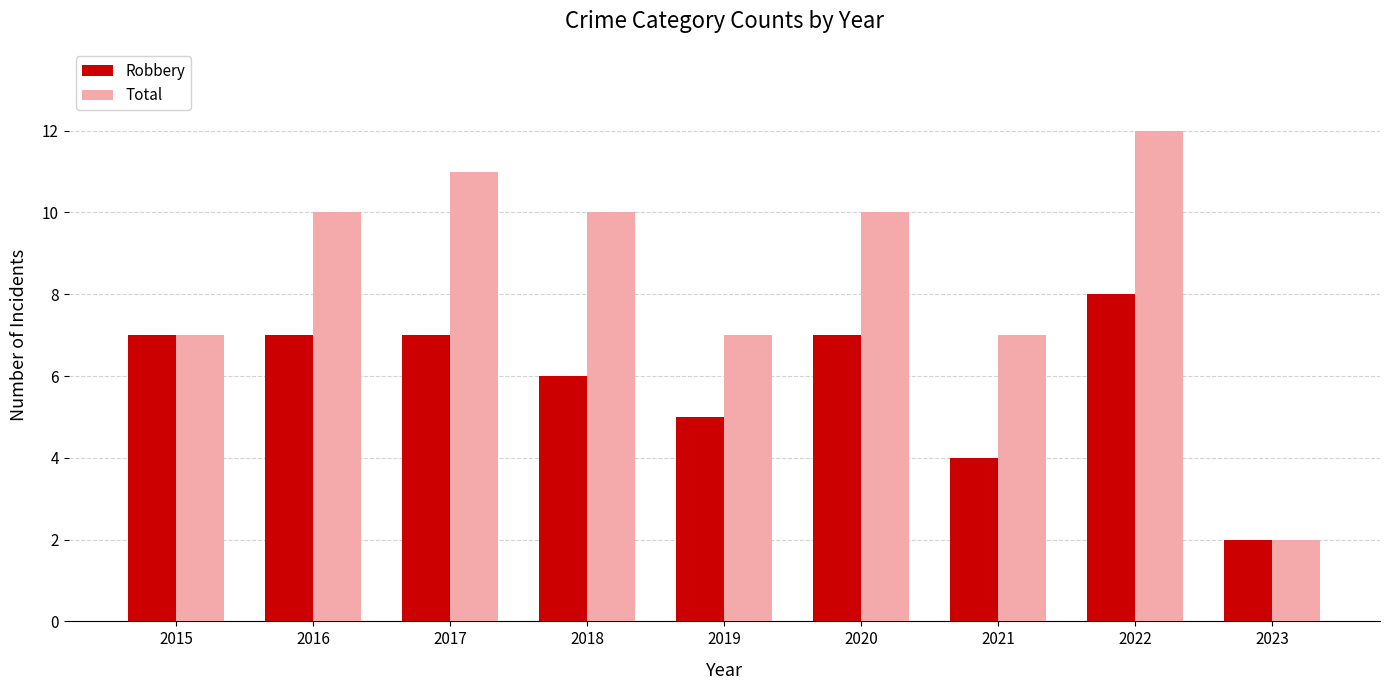

What is the total value across all series at 2017?

18